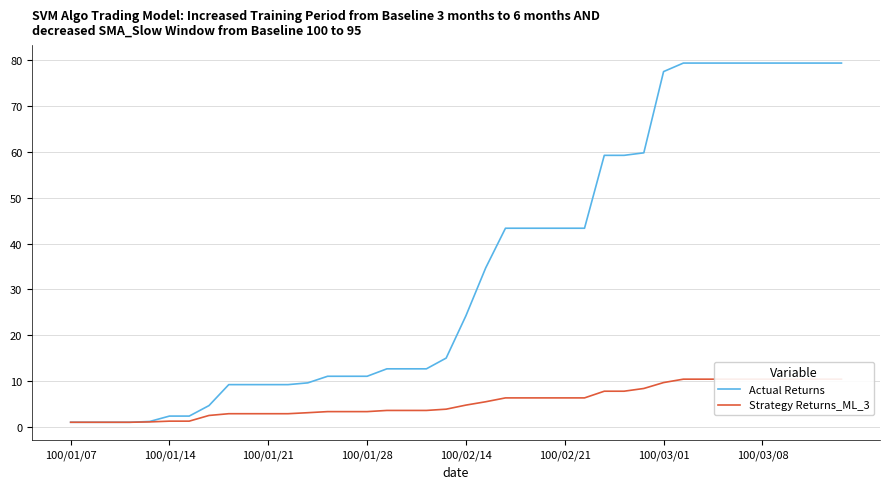

Rank the series by their average value, from highest to lowest.

Actual Returns, Strategy Returns_ML_3